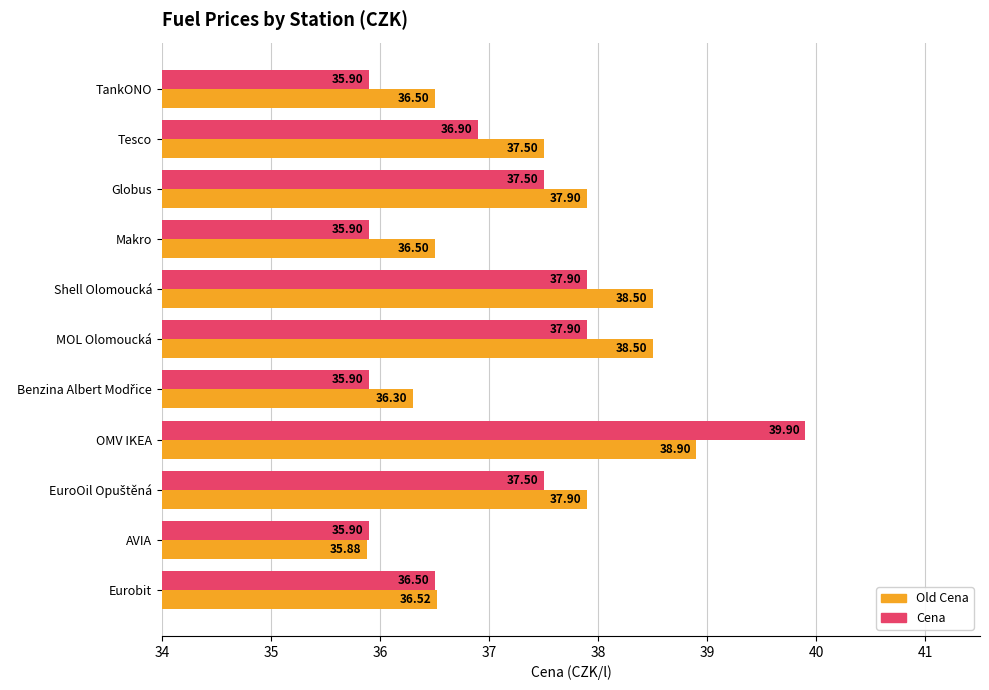

What is the total value across all series at Shell Olomoucká?

76.4